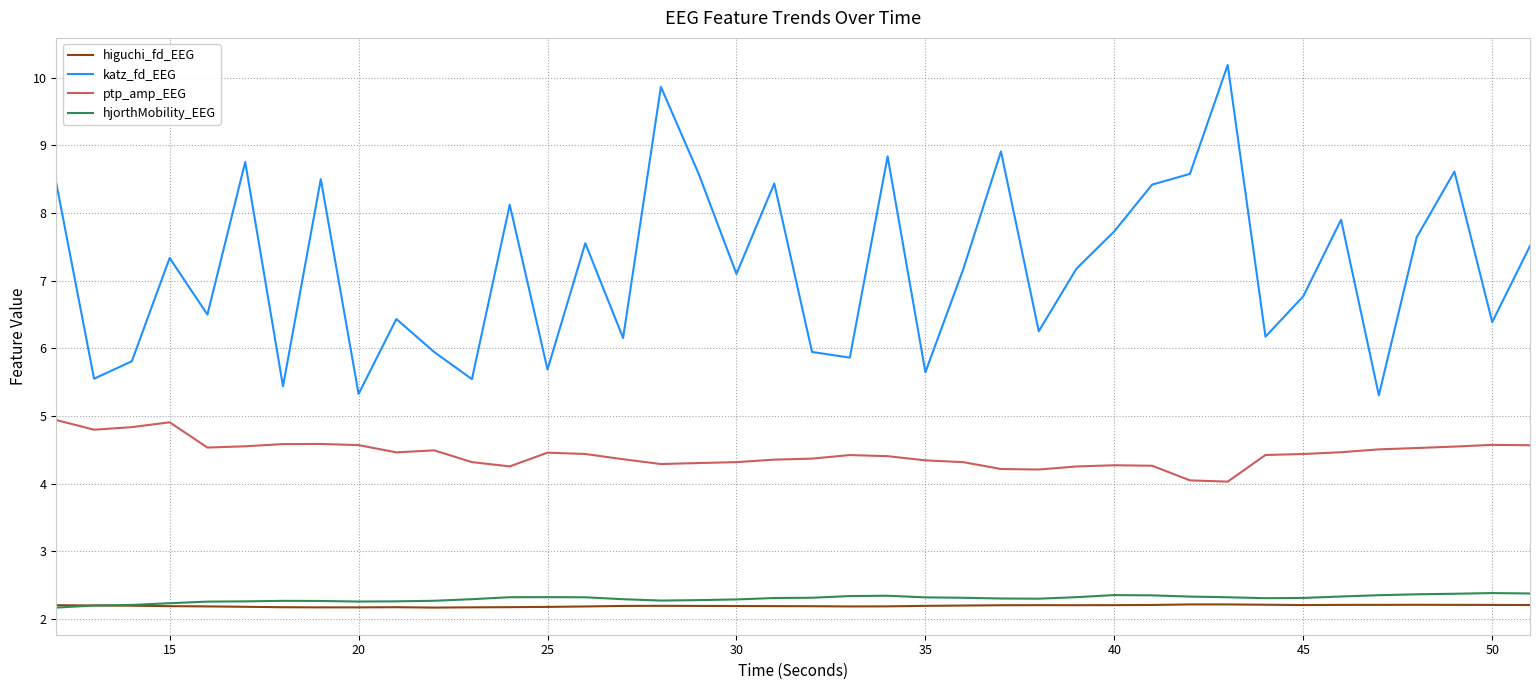

True or false: hjorthMobility_EEG and katz_fd_EEG cross at least once.

False